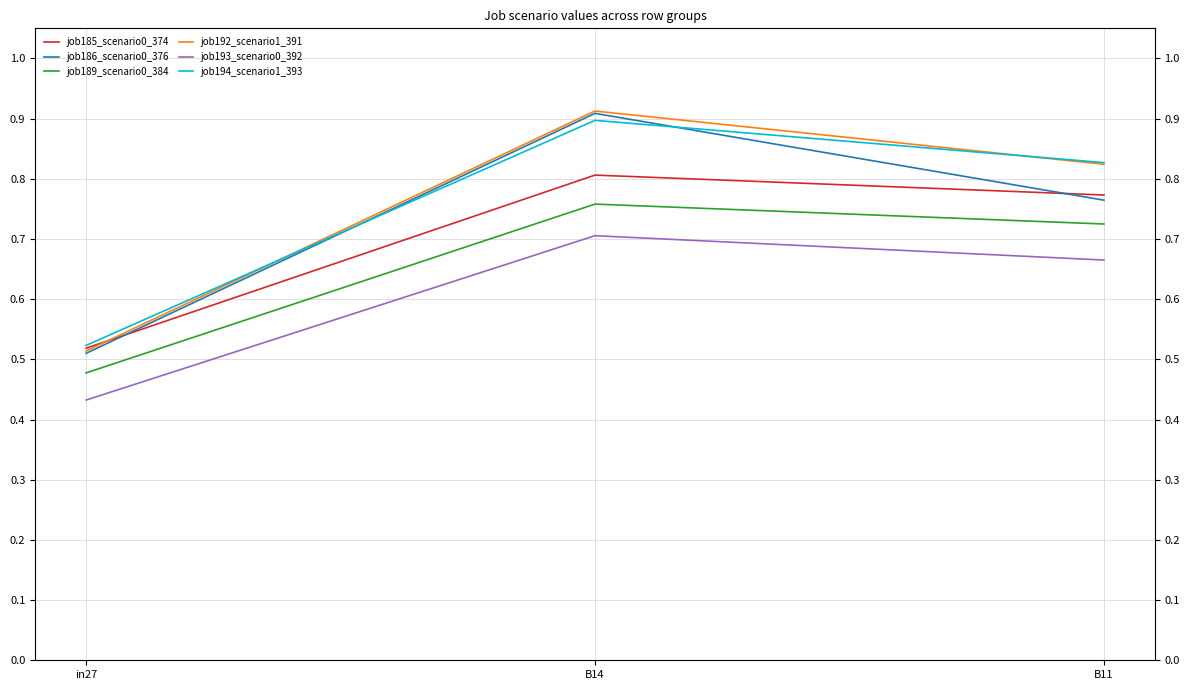

List the labels in order of job189_scenario0_384 value, smallest first.

in27, B11, B14